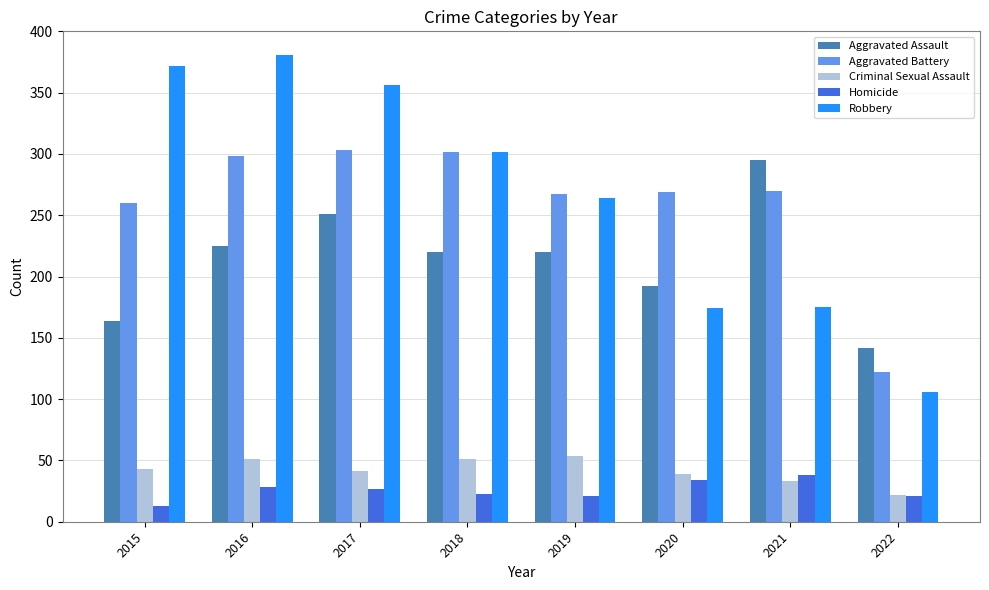

What is the difference between the maximum and minimum values in the Aggravated Assault series?

153